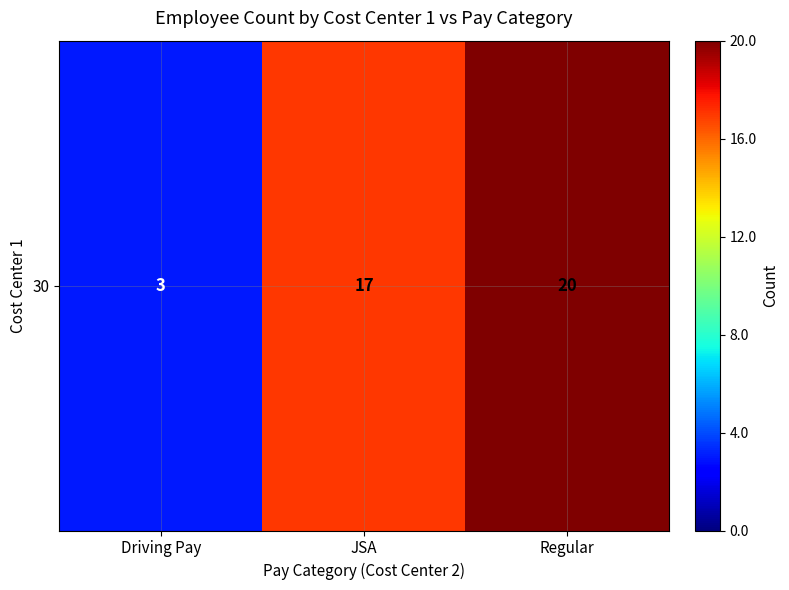

What is the difference between the maximum and minimum values?

17